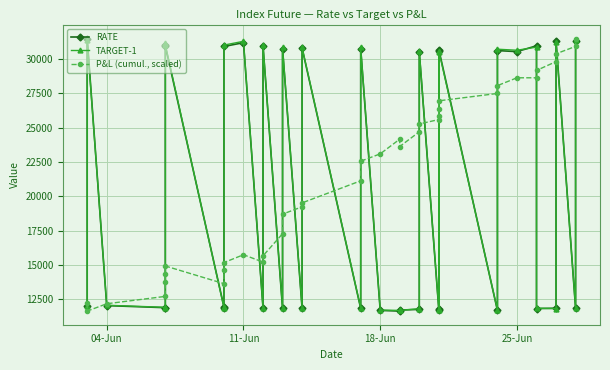

What is the difference between the second highest and second lowest values in the P&L (cumul., scaled) series?

18743.3